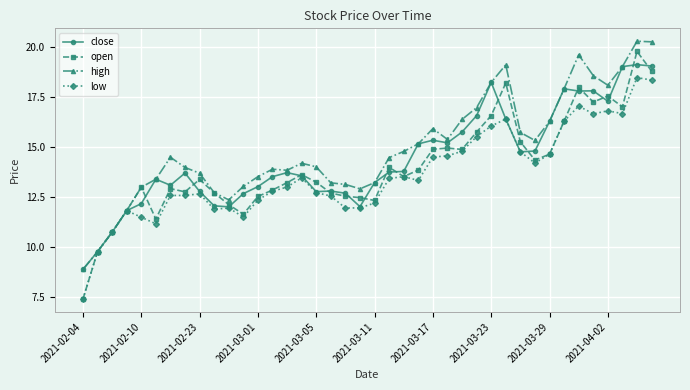

True or false: close has more than 1 points higher than both neighbors.

True